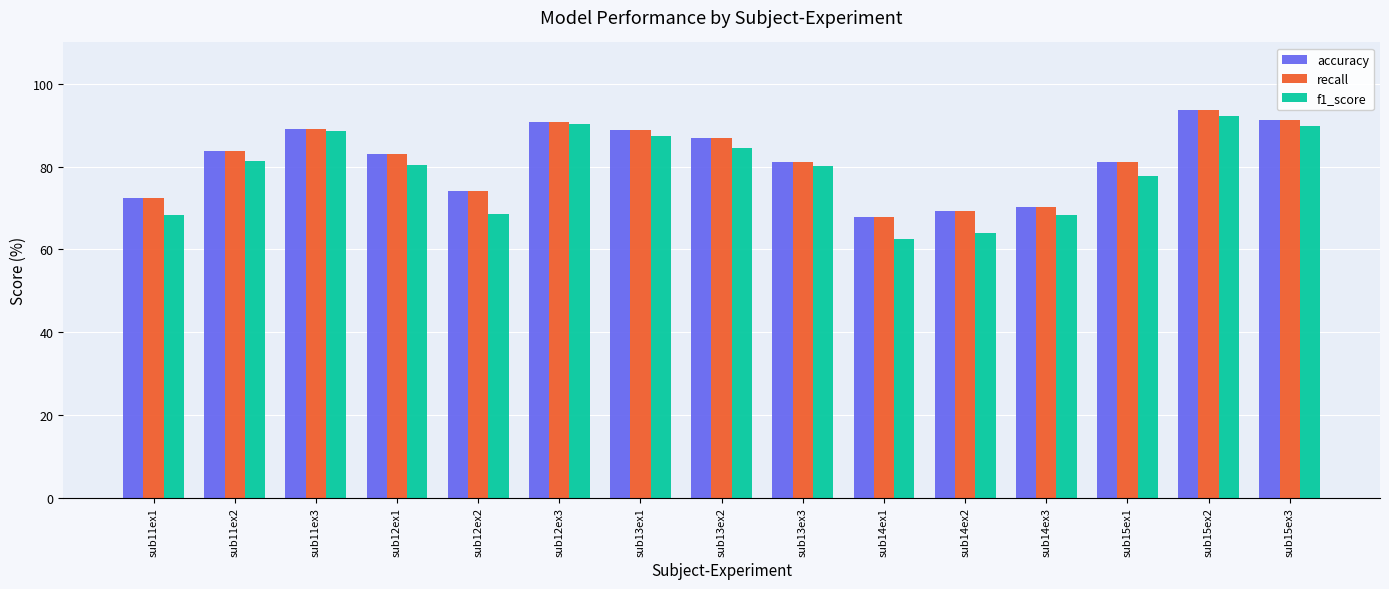

How many series are shown in this chart?

3